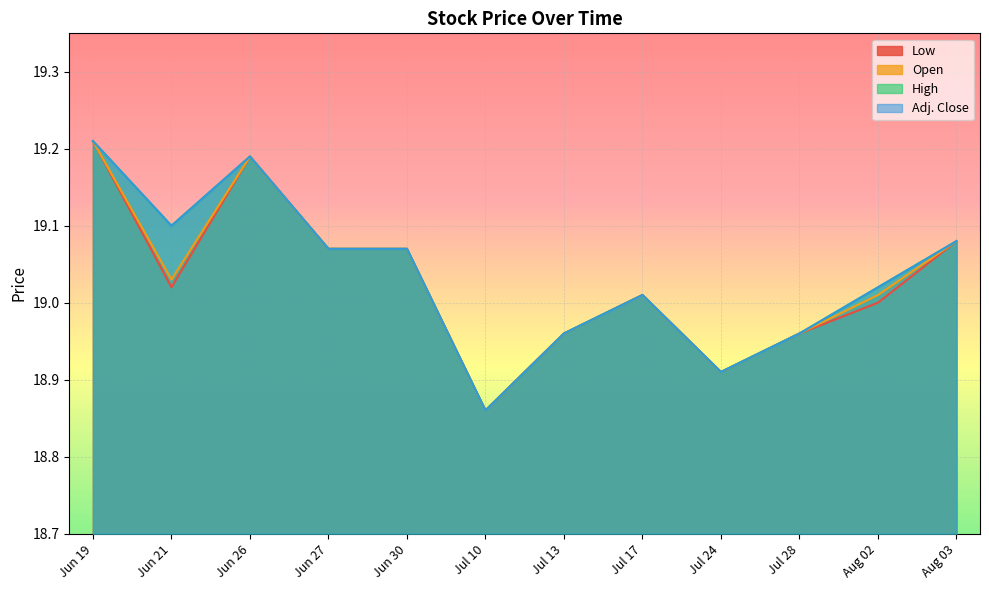

What is the difference between the maximum and minimum values in the Low series?

0.4